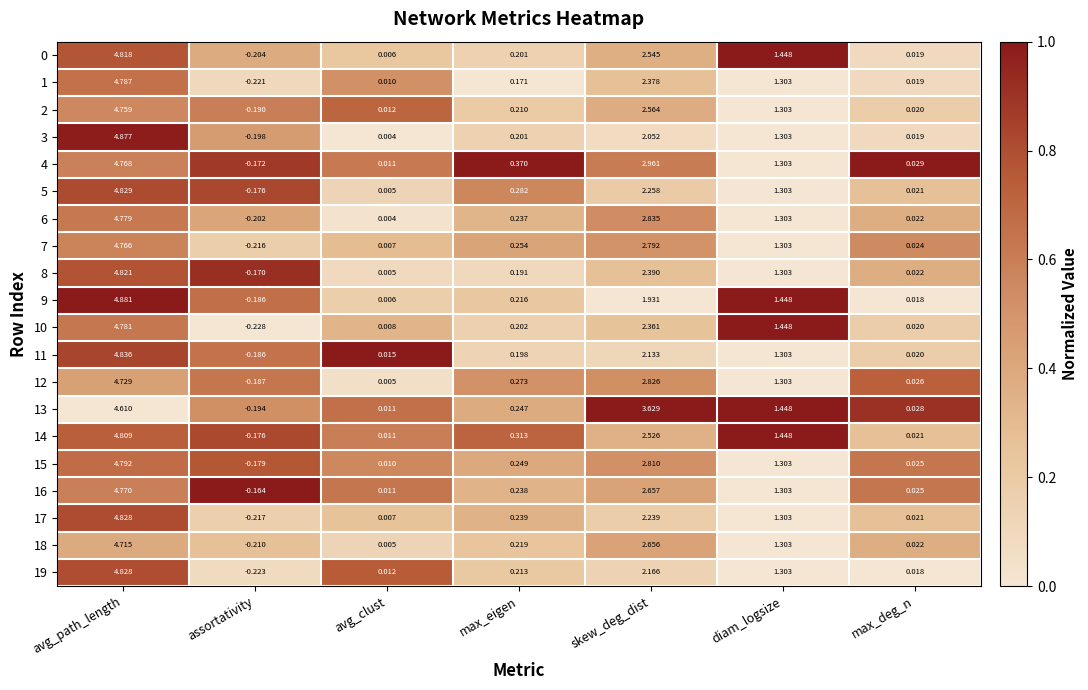

At which label does 8 first exceed 0?

avg_path_length